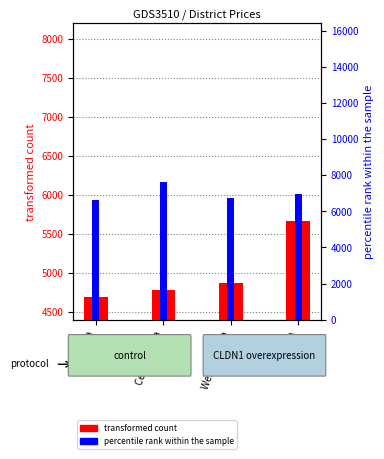

The value of transformed count at Western Java is 7421.4. True or false?

False